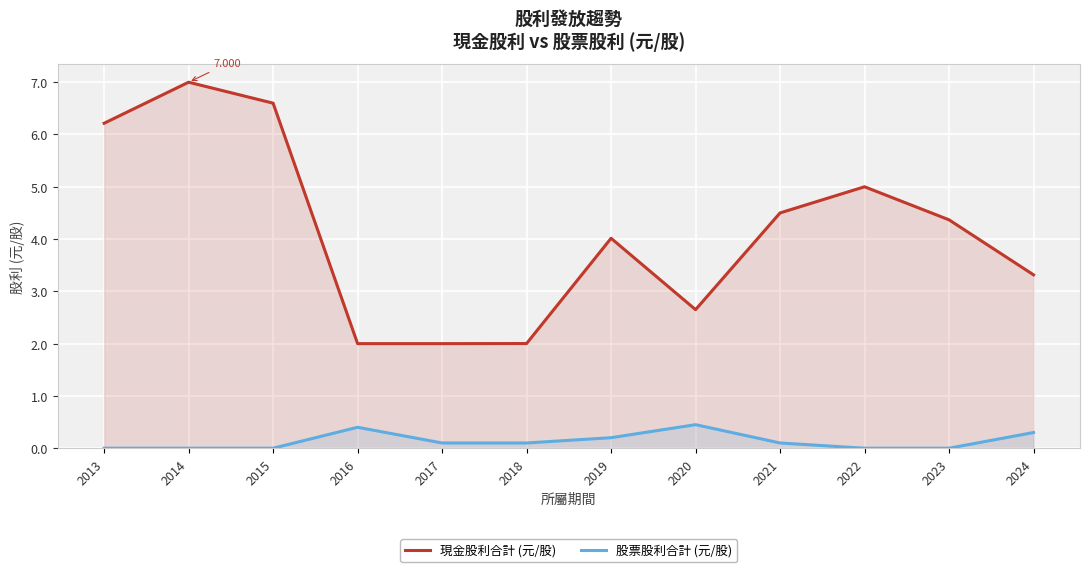

True or false: 股票股利合計 has more than 0 points higher than both neighbors.

True